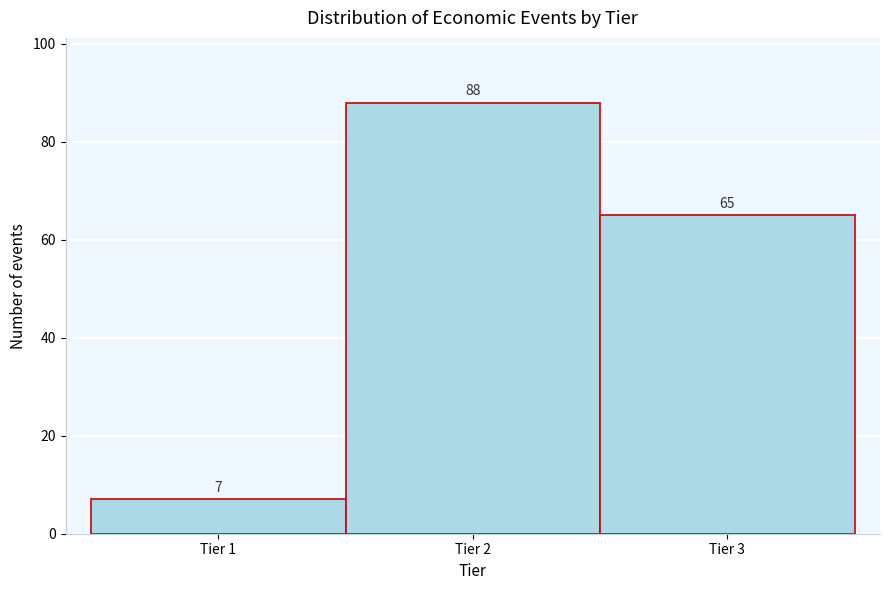

Reading left to right, transcribe this chart: for each bar, give the range it covers on the x-axis and its height.

0.5 to 1.5: 7
1.5 to 2.5: 88
2.5 to 3.5: 65